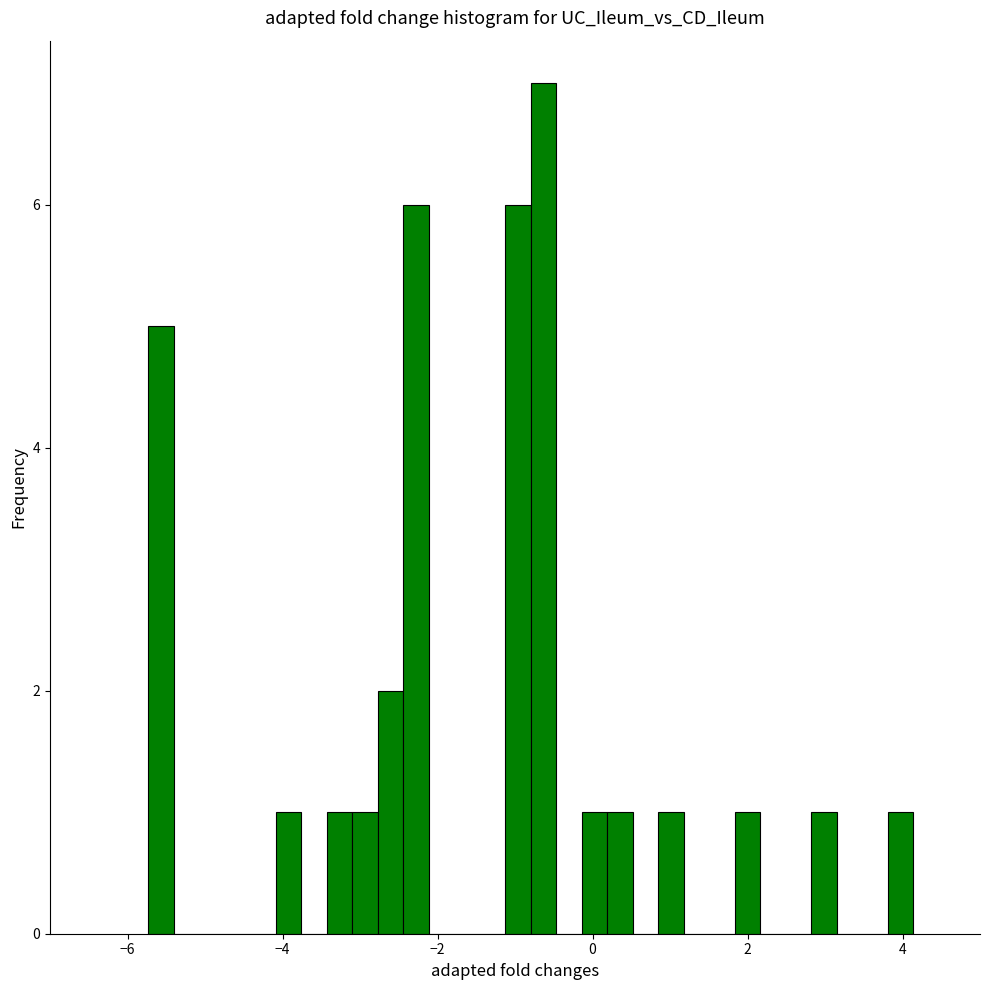

Around what value on the x-axis is the tallest bar? Give the approximate position of its centre, as read against the axis.

-0.6